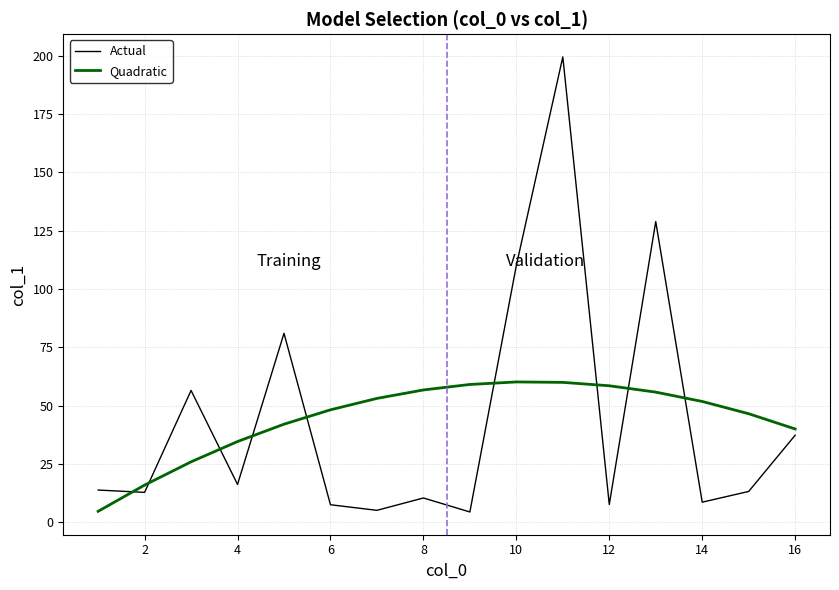

True or false: Quadratic and Actual intersect in this chart.

True